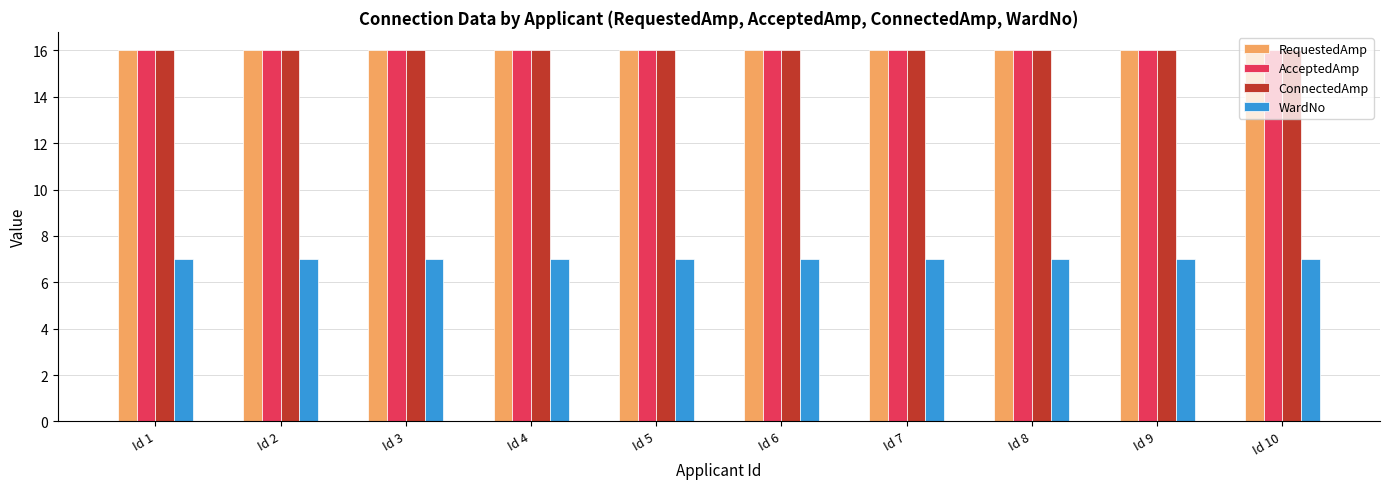

What is the sum of all AcceptedAmp values?

160